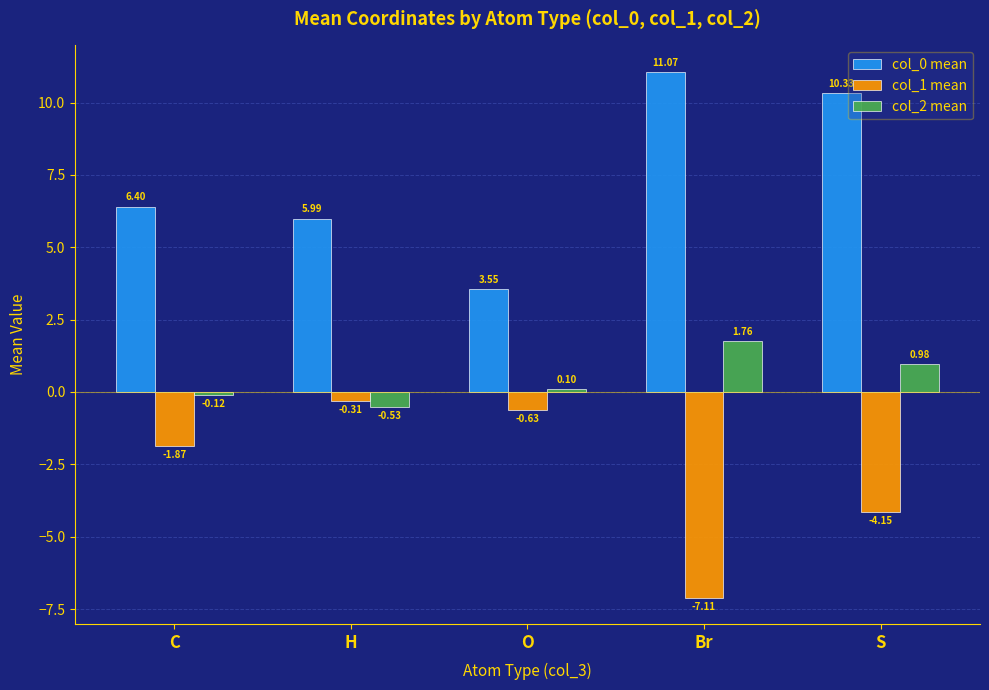

Which series has the largest range (max minus min)?

col_0 mean